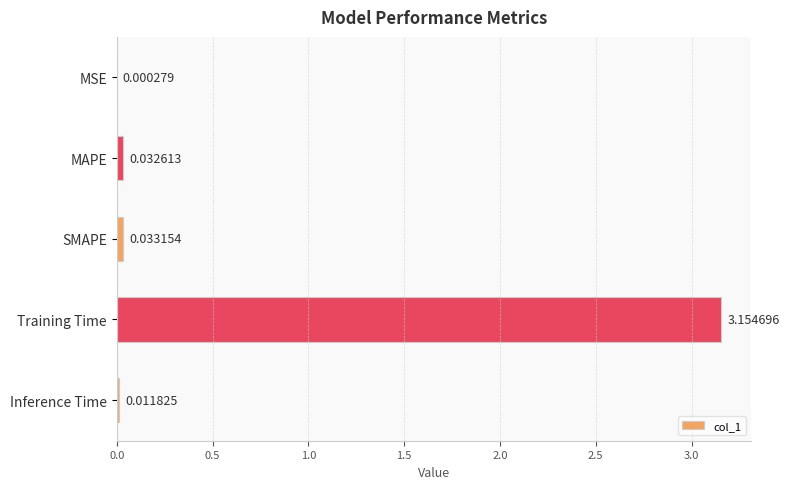

Which has a higher value, MAPE or SMAPE?

SMAPE